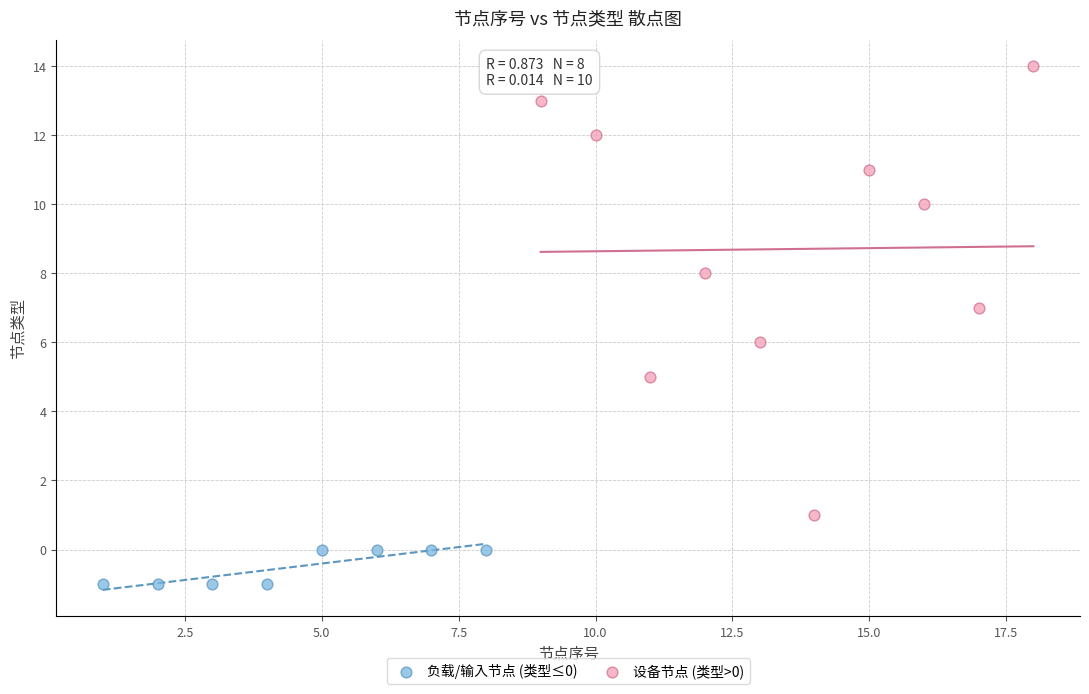

Which series reaches the maximum Y coordinate?

设备节点 (类型>0)